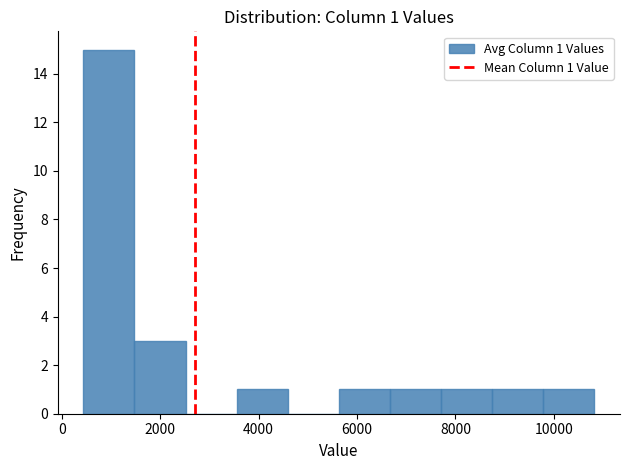

Which range on the x-axis has the tallest bar?

400 to 1400